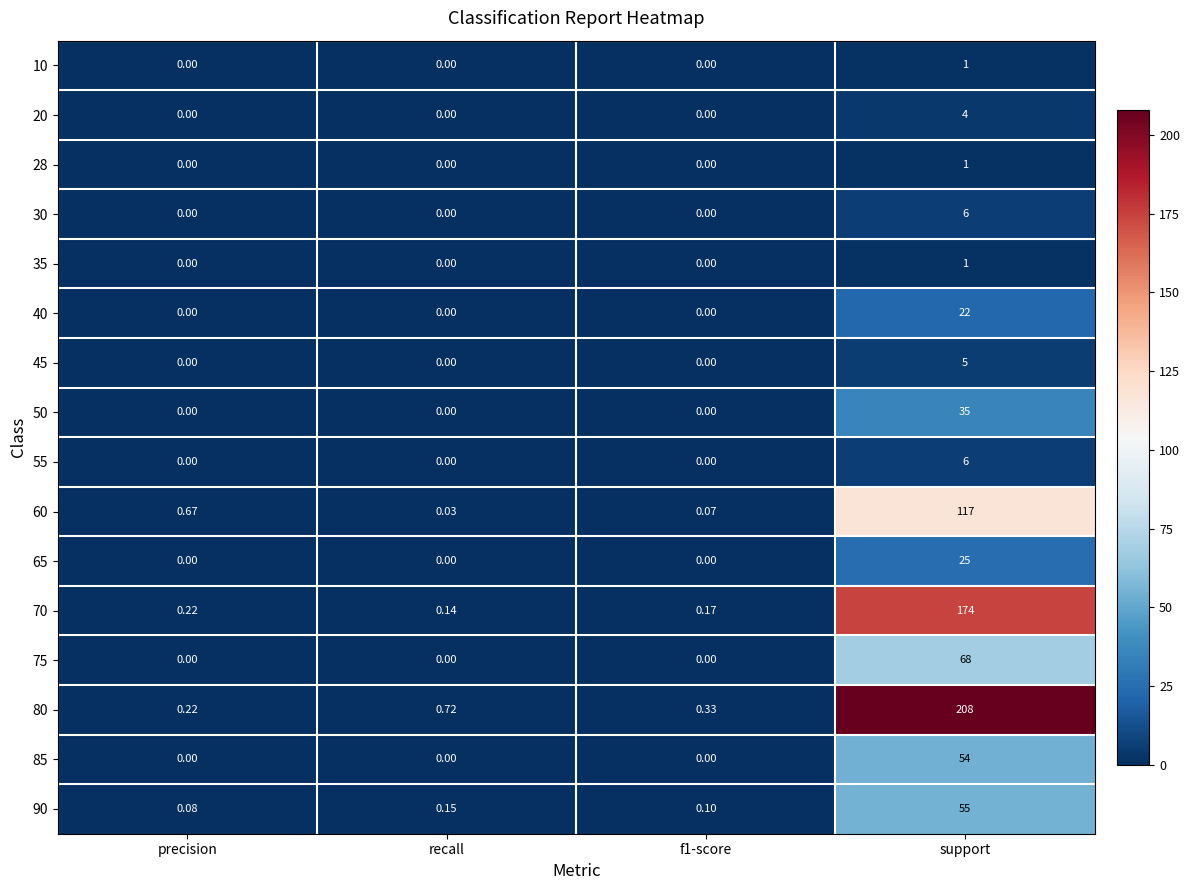

Is the value of 50 at recall greater than the value of 75 at support?

No